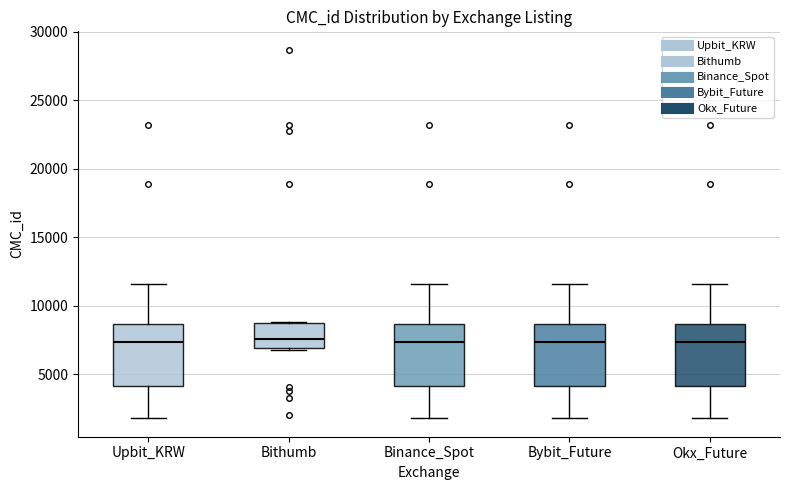

Reading left to right, transcribe this box plot: for each box, give where its median line is, the range the box spans, and where its two whiskers end, as read against the y-axis. The values are not printed on the chart, so give them approximately, as read against the axis.

Upbit_KRW: median 7500, box 4000 to 8500, whiskers 2000 to 11500
Bithumb: median 7500, box 7000 to 8500, whiskers 7000 to 9000
Binance_Spot: median 7500, box 4000 to 8500, whiskers 2000 to 11500
Bybit_Future: median 7500, box 4000 to 8500, whiskers 2000 to 11500
Okx_Future: median 7500, box 4000 to 8500, whiskers 2000 to 11500